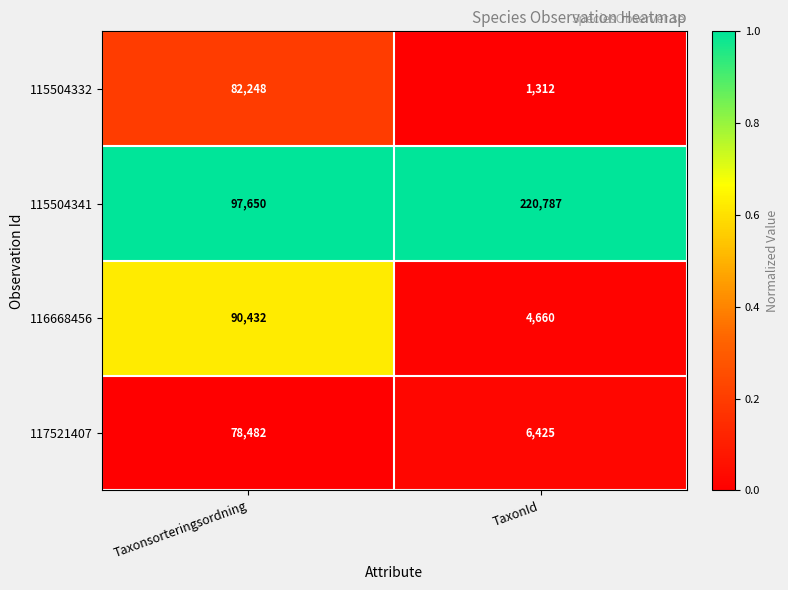

At which category is the sum across all series the highest?

Taxonsorteringsordning